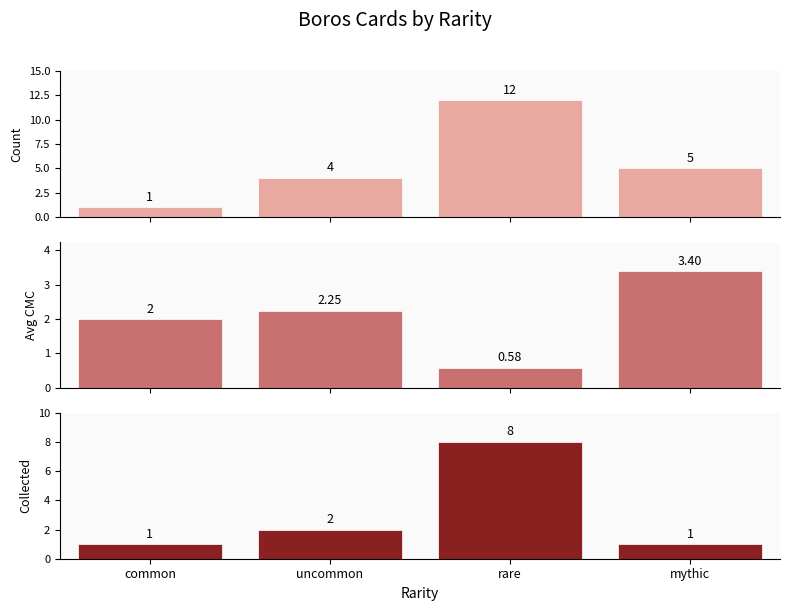

Which has a higher value, common or uncommon?

uncommon